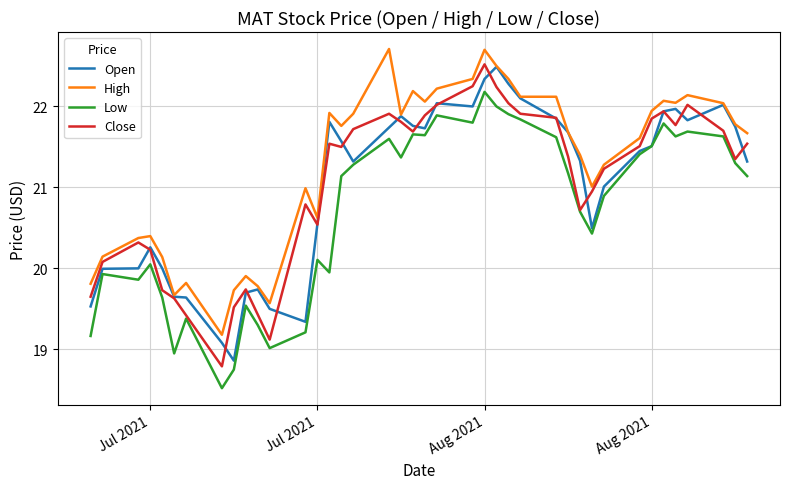

What is the minimum value shown in the chart?

18.5